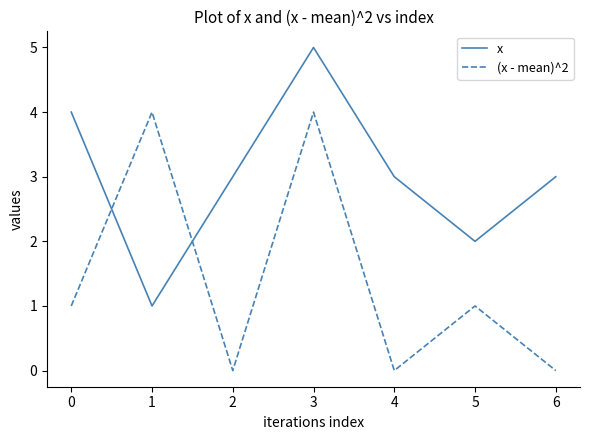

Which series has the largest total across all categories?

x